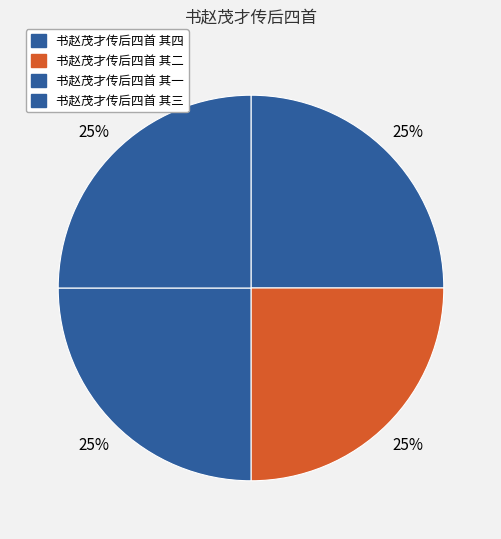

How many segments does this pie chart have?

4